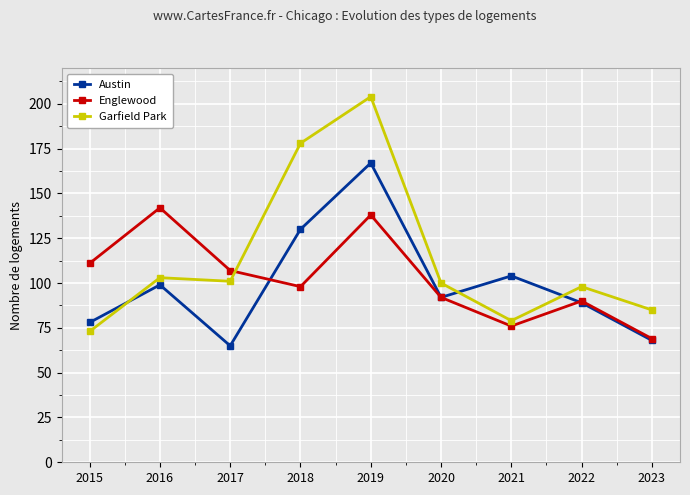

The value of Garfield Park at 2016 is 137. True or false?

False